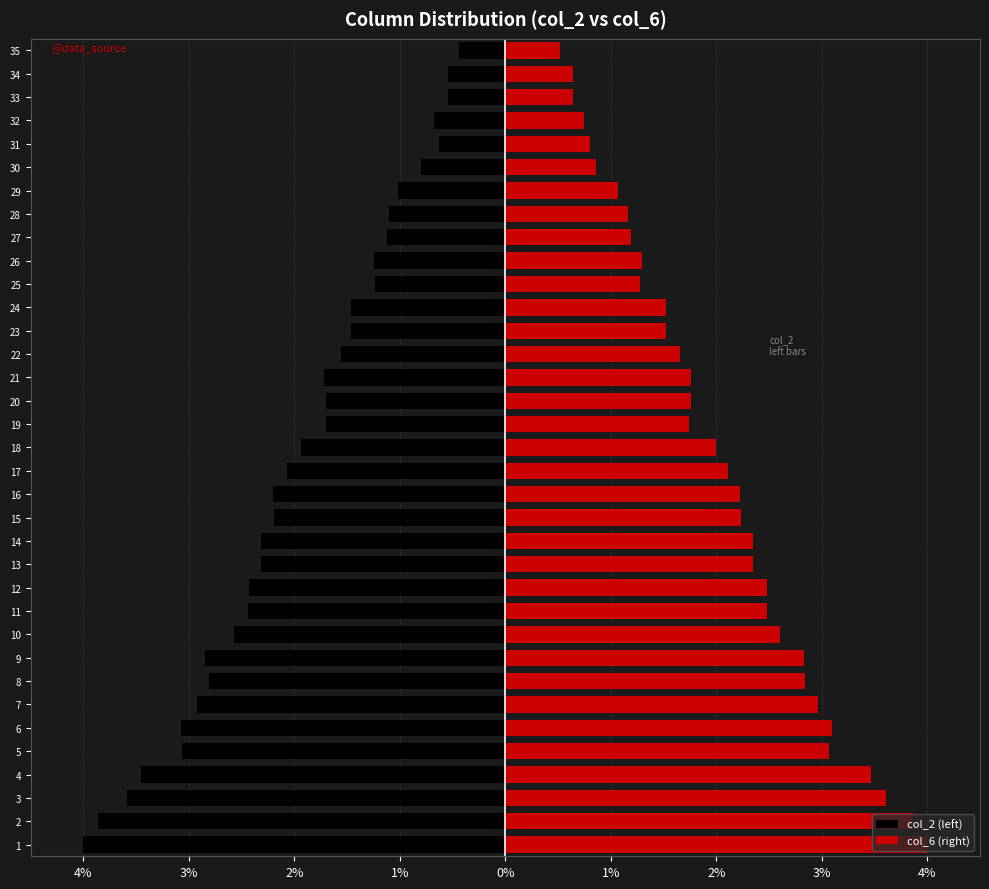

What is the difference between the maximum and minimum values in the col_2 (left) series?

3.6